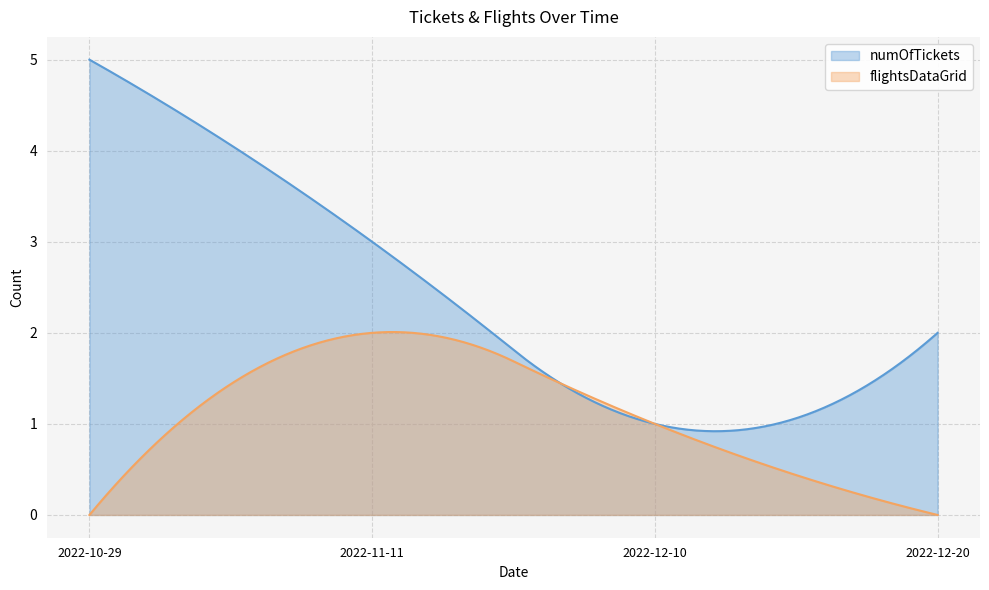

How many interior local valleys does the numOfTickets series have?

1